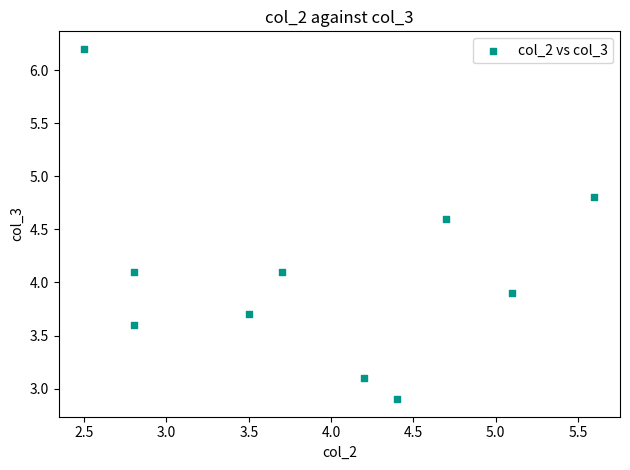

What is the range of X values (max minus min)?

3.1